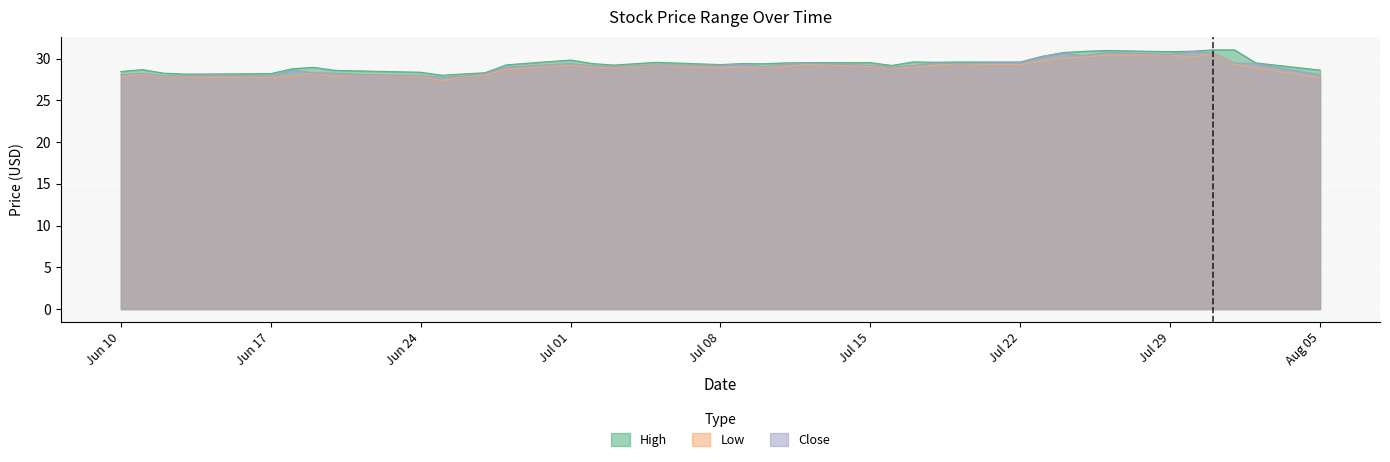

How many data points does each series have?

40